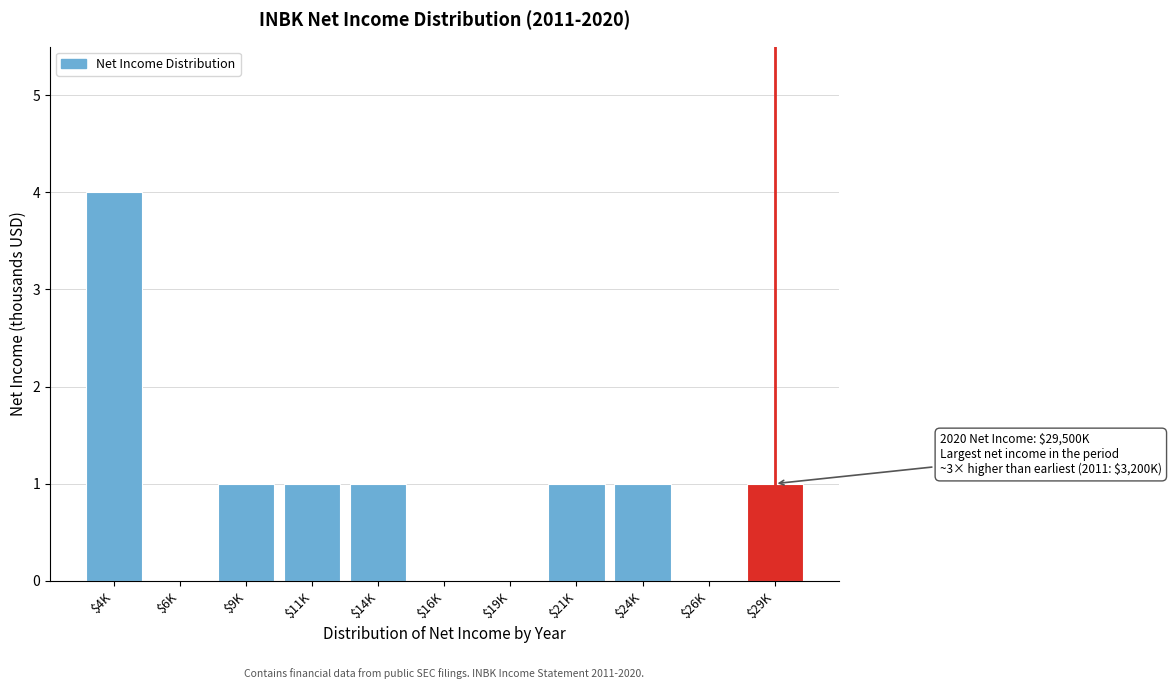

What is the greatest value displayed?

4